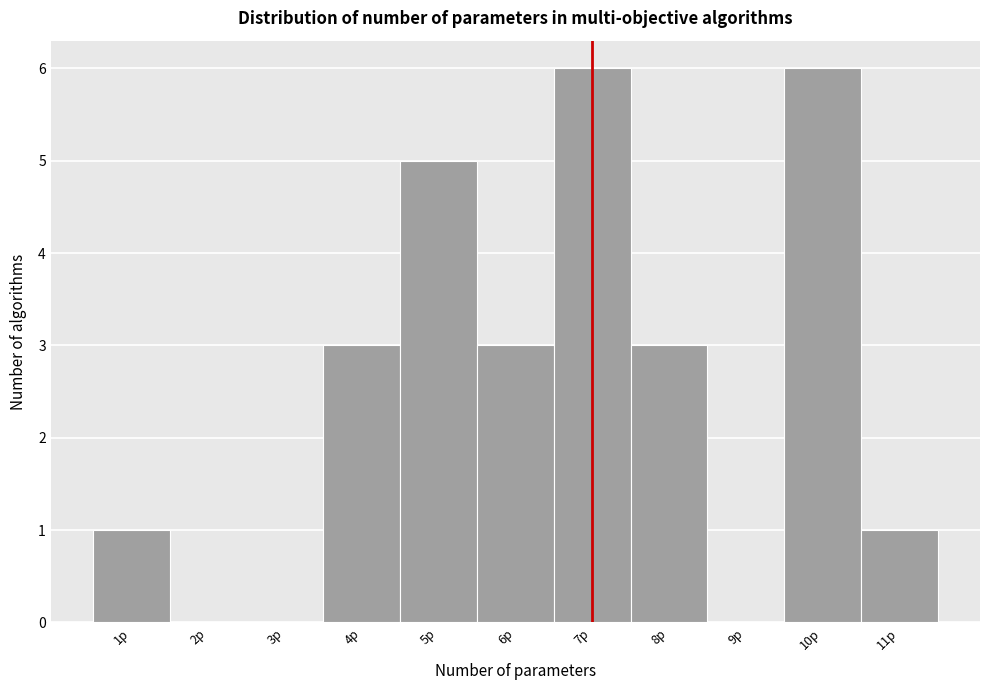

How tall is the bar that spans 3.5 to 4.5 on the x-axis? The values are not printed on the chart, so give them approximately, as read against the axis.

3